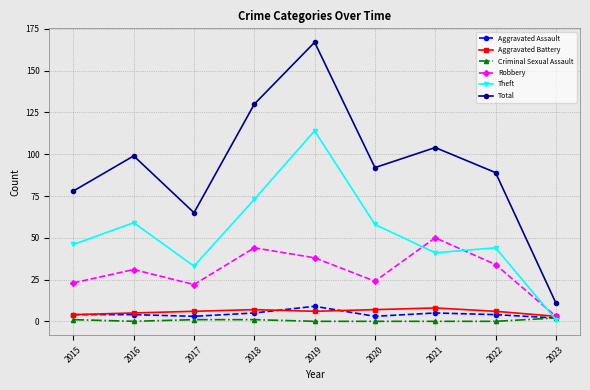

What is the value of the Aggravated Assault point at the 6th from the left?

3